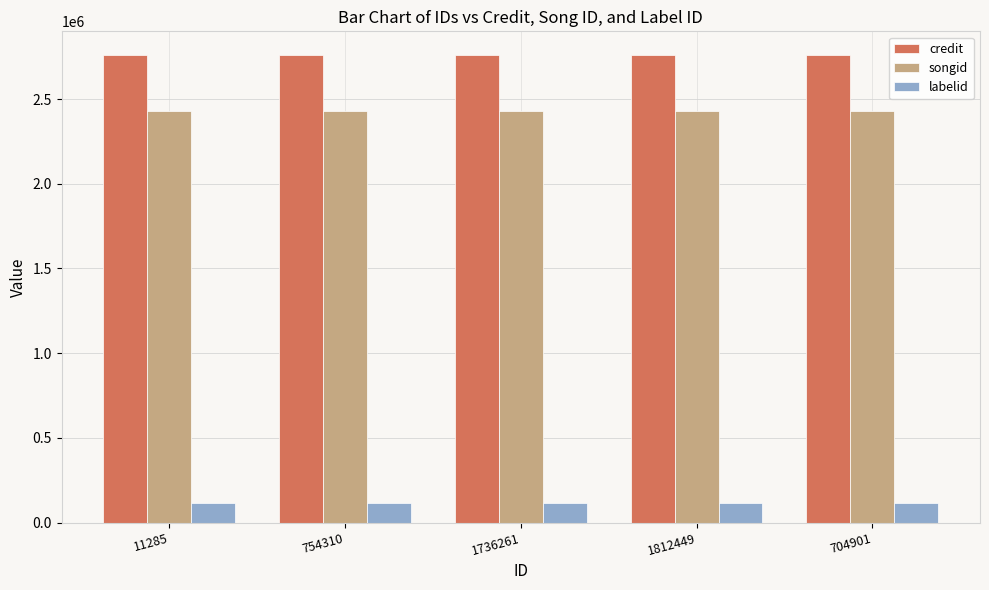

Is the value of songid at 1736261 greater than the value of credit at 1736261?

No